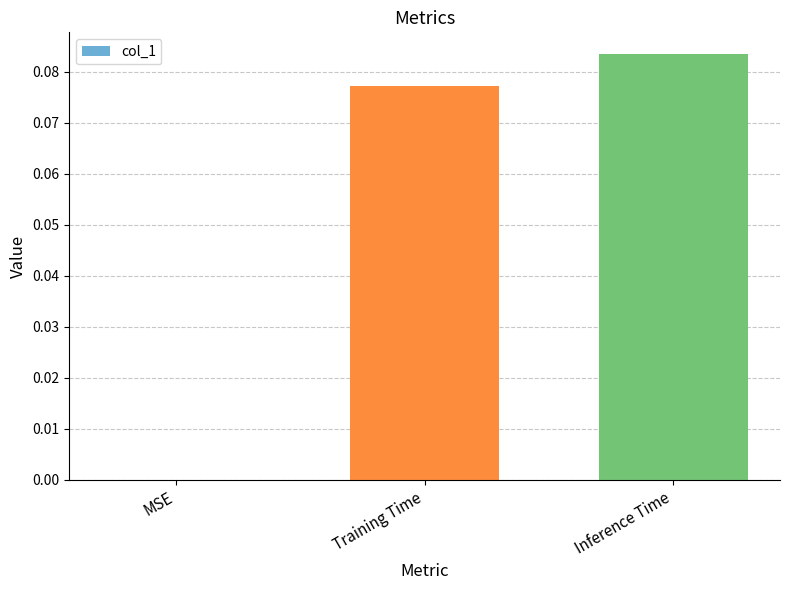

Between MSE and Training Time, which is larger?

Training Time